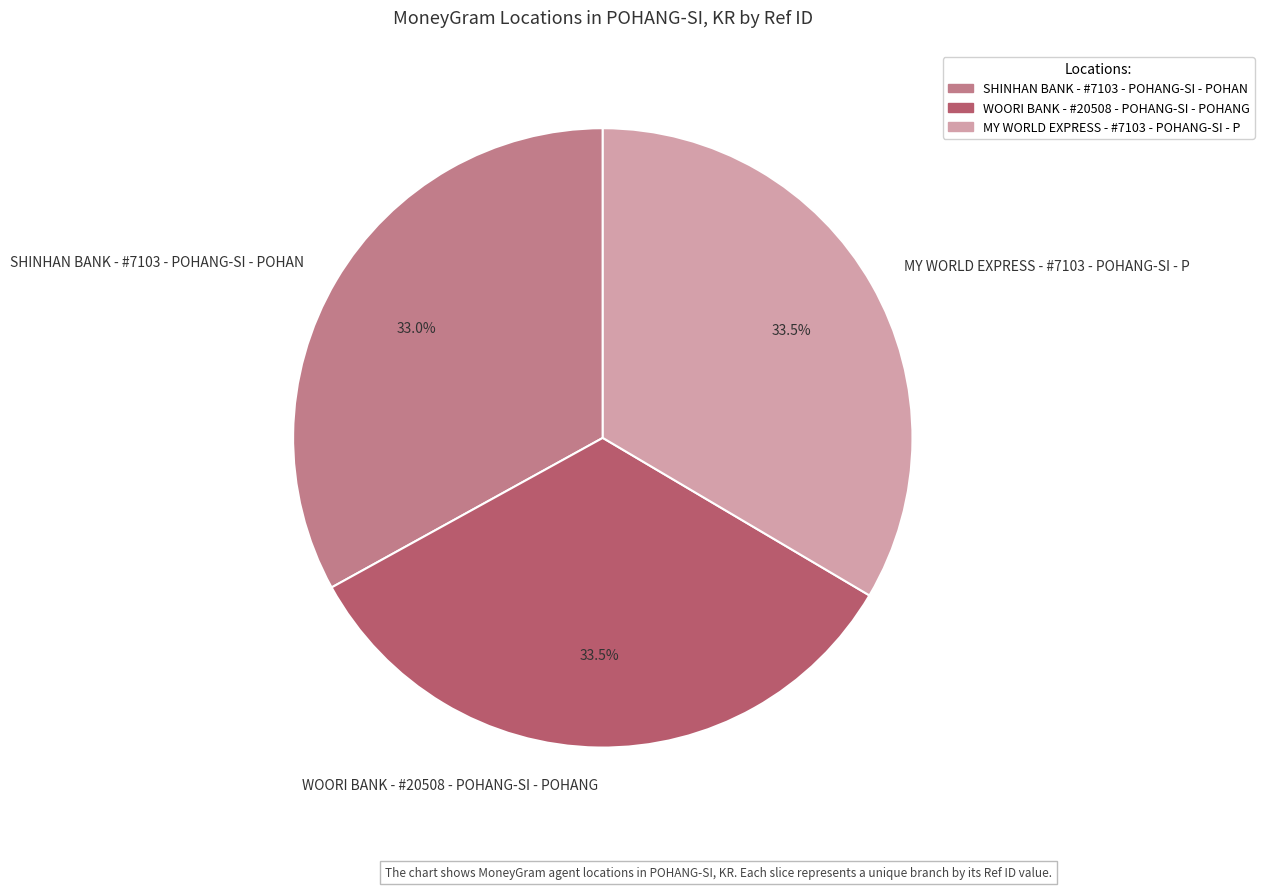

Does WOORI BANK - #20508 - POHANG-SI - POHANG account for over 50% of the chart?

No